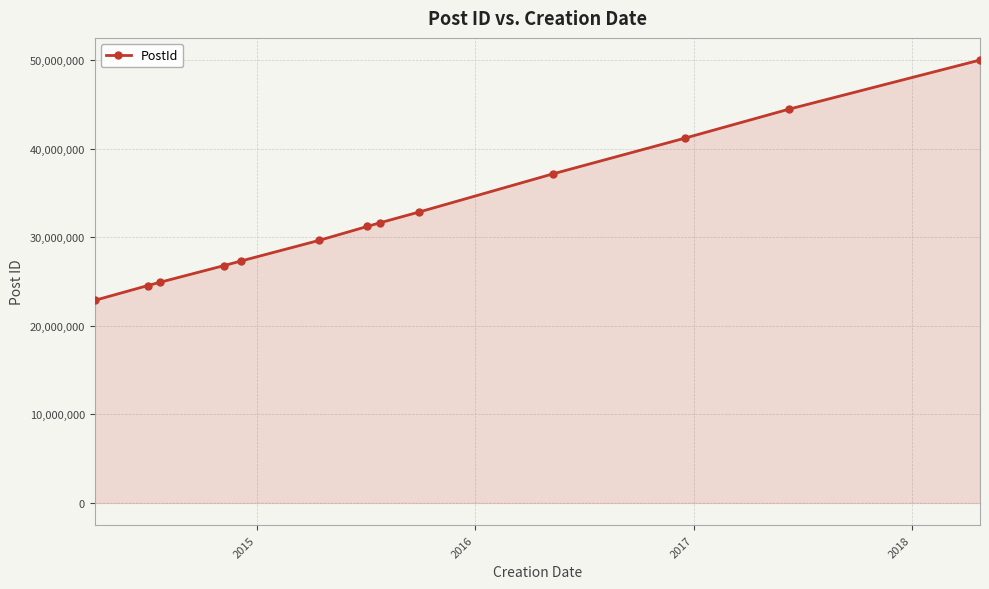

What is the smallest value displayed?

22882823